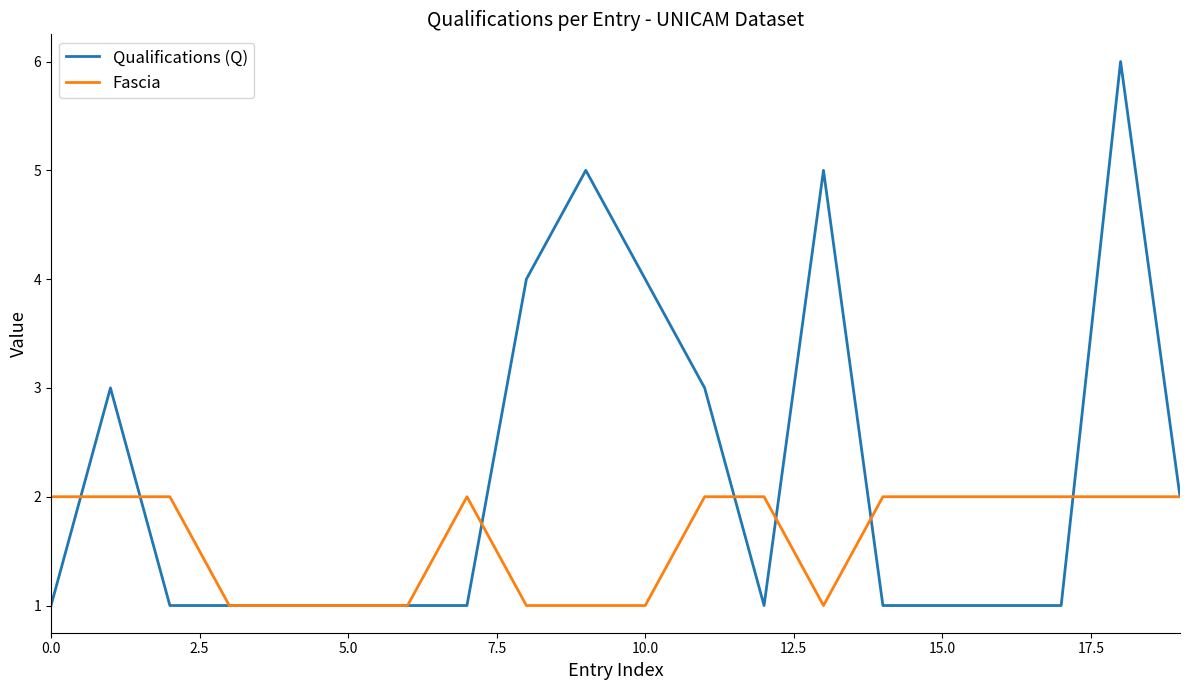

Which series has the largest range (max minus min)?

Qualifications (Q)